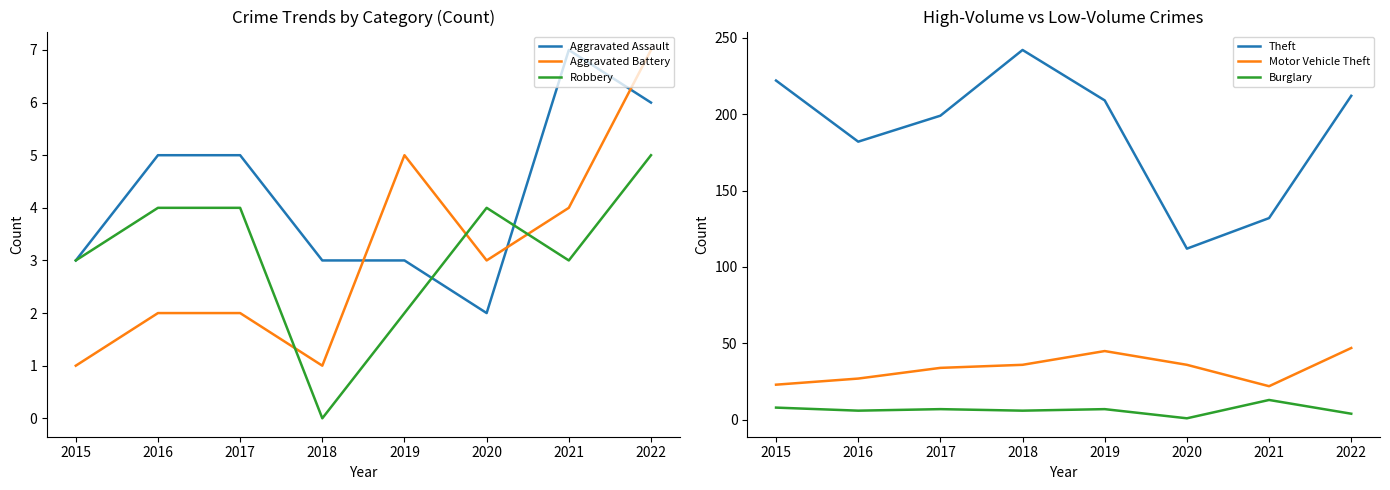

What is the spread (max minus min) of values at 2016?

180